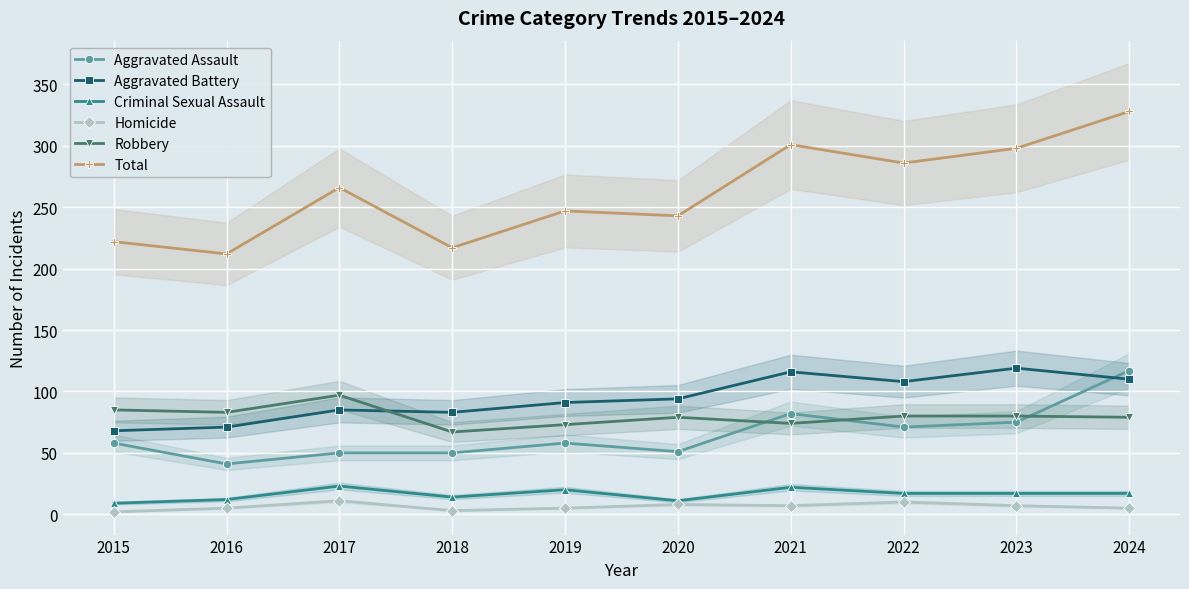

Where is the first local maximum for Aggravated Assault?

2019